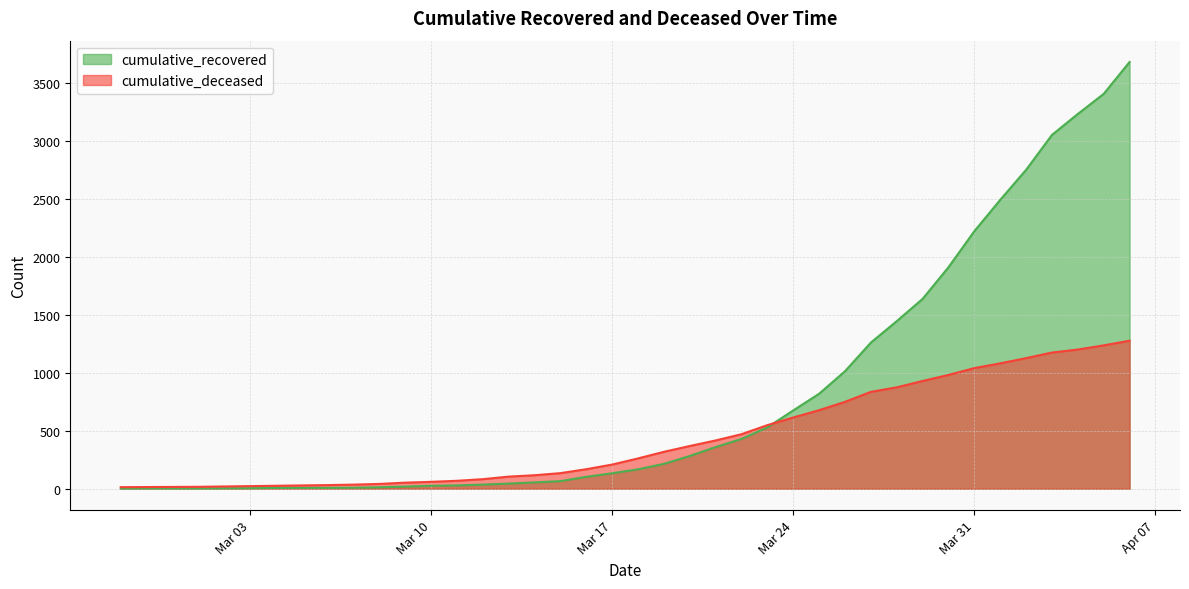

List the series in order of their overall mean, highest first.

cumulative_recovered, cumulative_deceased